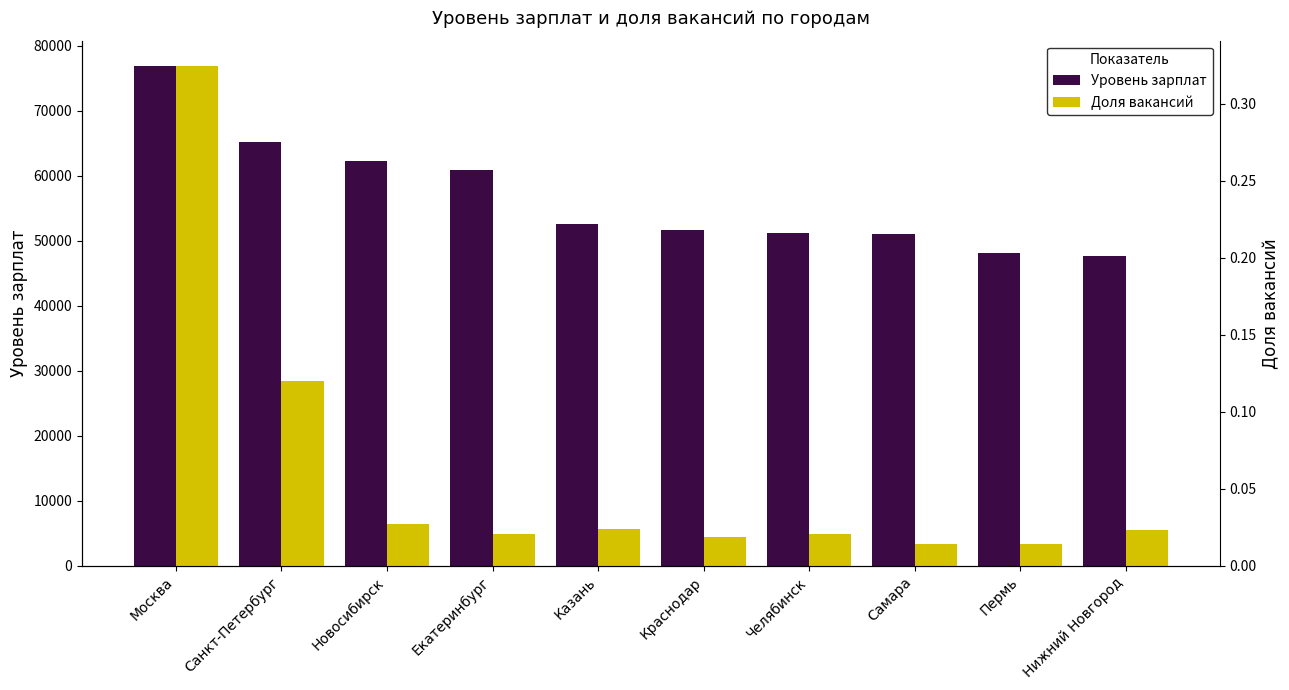

List the series in order of their peak value, lowest first.

Доля вакансий, Уровень зарплат